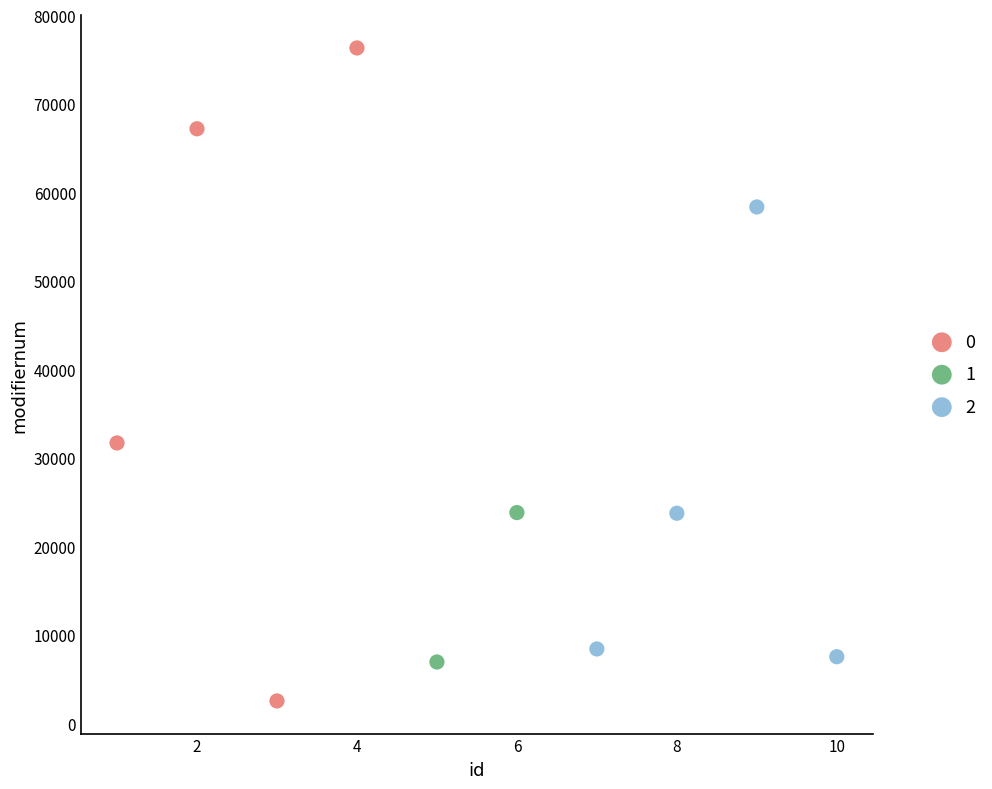

What are all the series names shown in the legend?

0, 1, 2